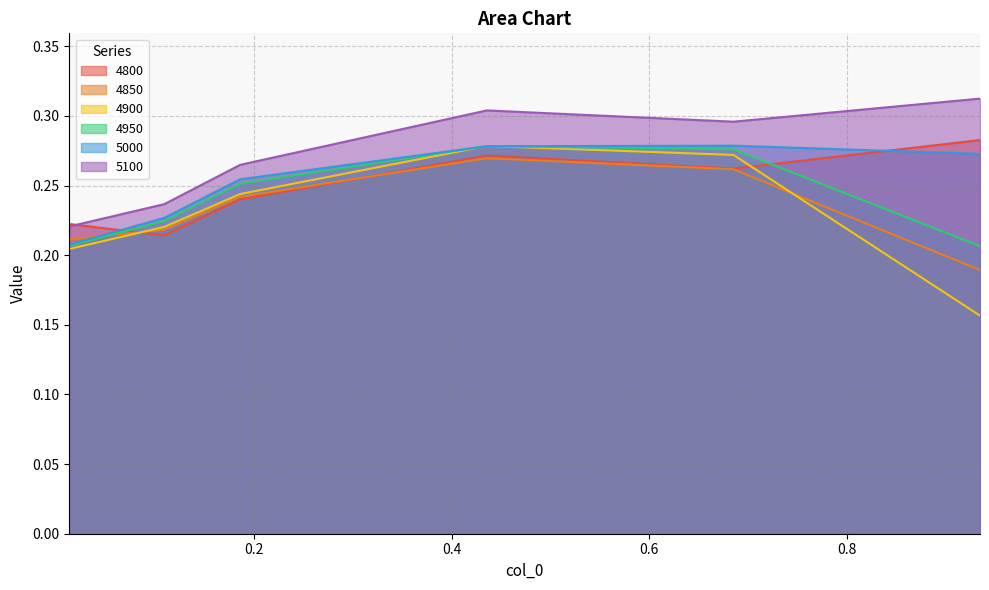

Reading left to right, extract all data points from this chart.

4800: 0.2	0.2	0.2	0.3	0.3	0.3
4850: 0.2	0.2	0.2	0.3	0.3	0.2
4900: 0.2	0.2	0.2	0.3	0.3	0.2
4950: 0.2	0.2	0.3	0.3	0.3	0.2
5000: 0.2	0.2	0.3	0.3	0.3	0.3
5100: 0.2	0.2	0.3	0.3	0.3	0.3